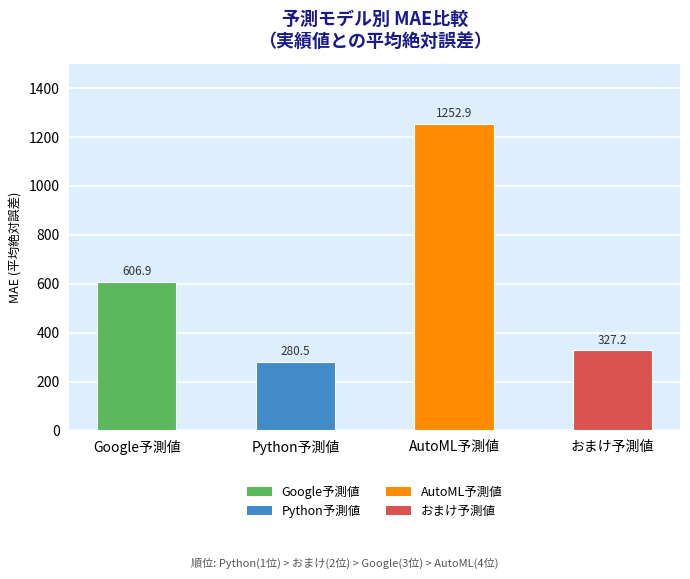

List the labels in order of value, largest first.

AutoML予測値, Google予測値, おまけ予測値, Python予測値